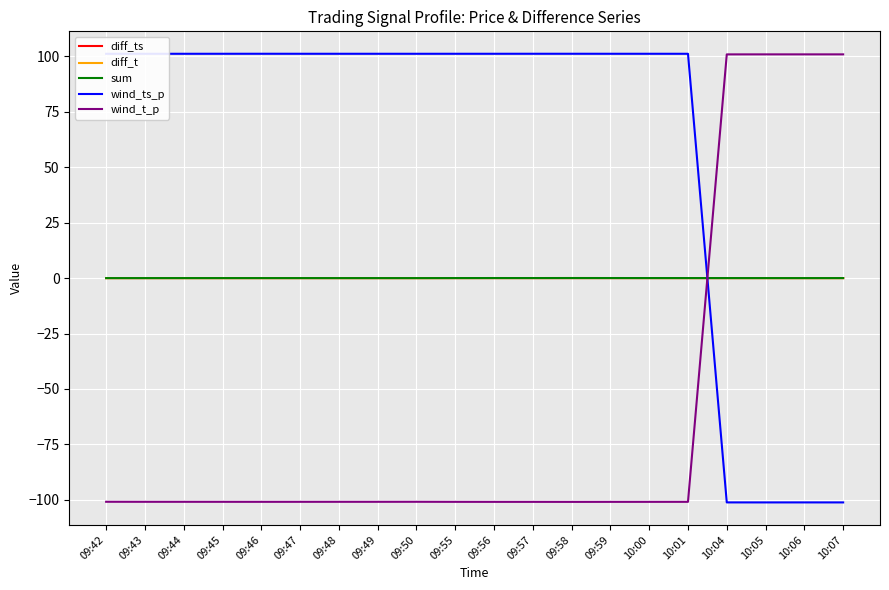

What is the total value across all series at 09:56?

0.3